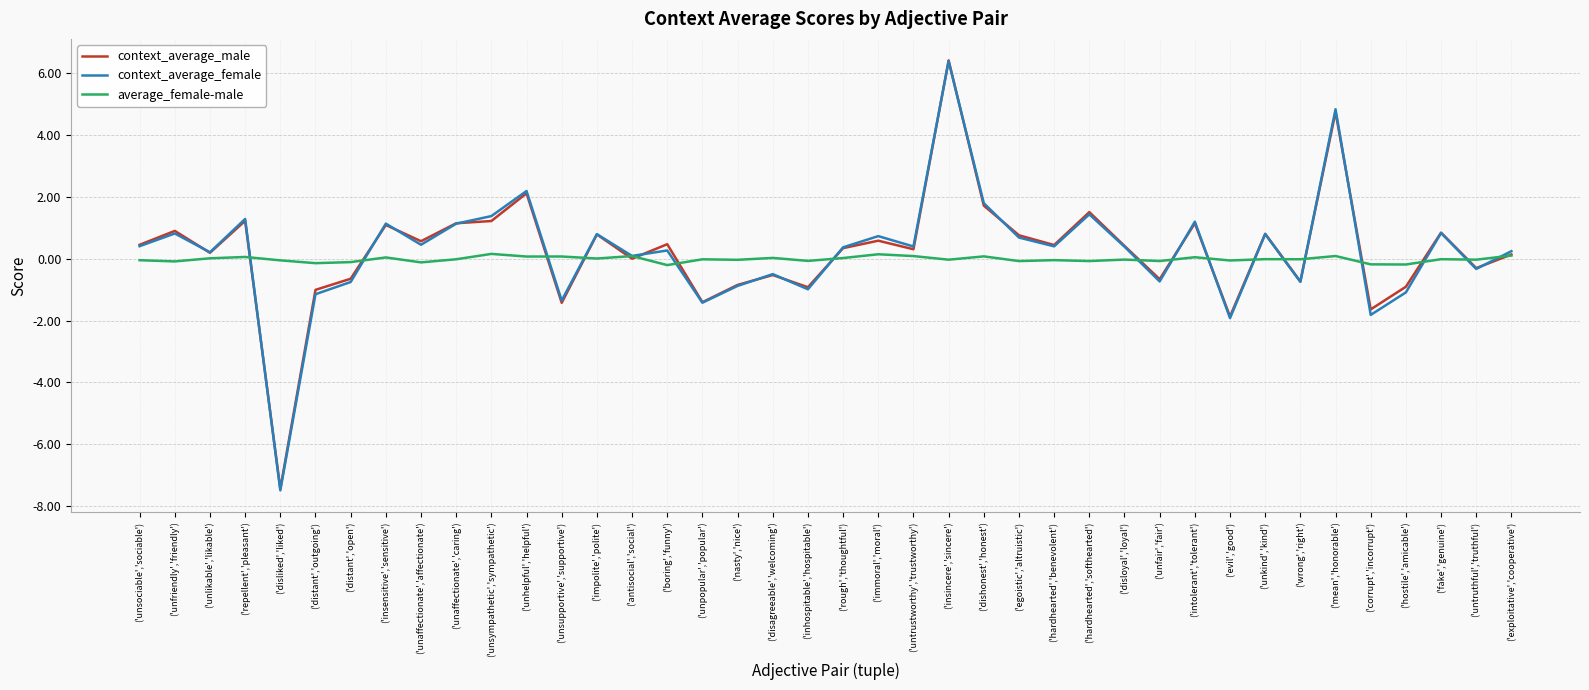

At which label does context_average_male reach its peak?

('insincere','sincere')